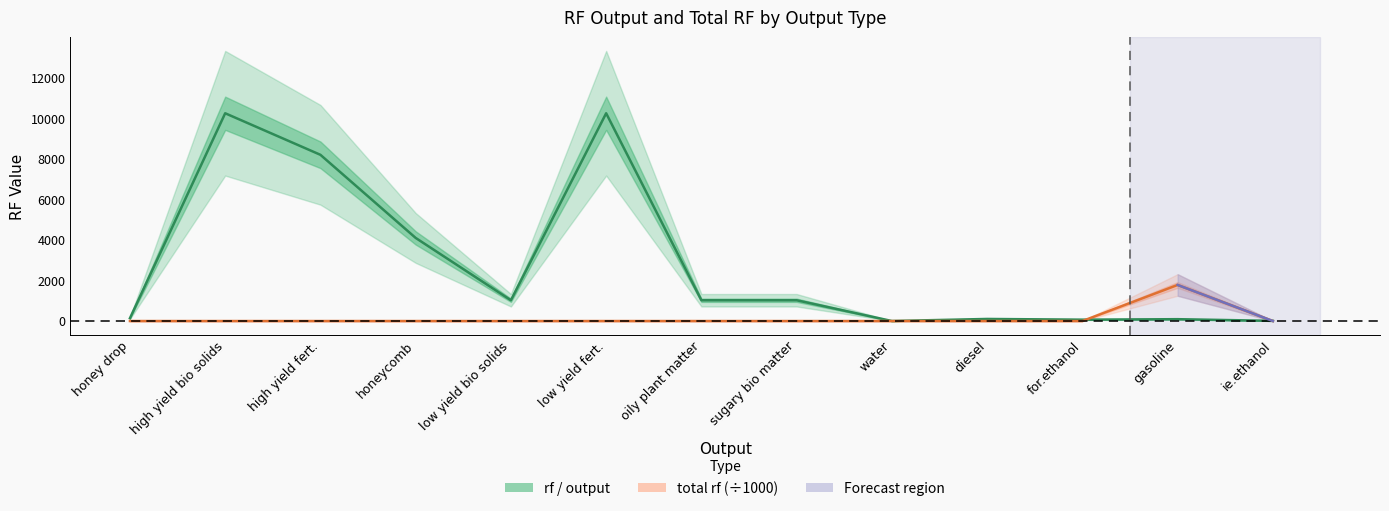

True or false: rf / output and total rf (÷1000) cross at least once.

True